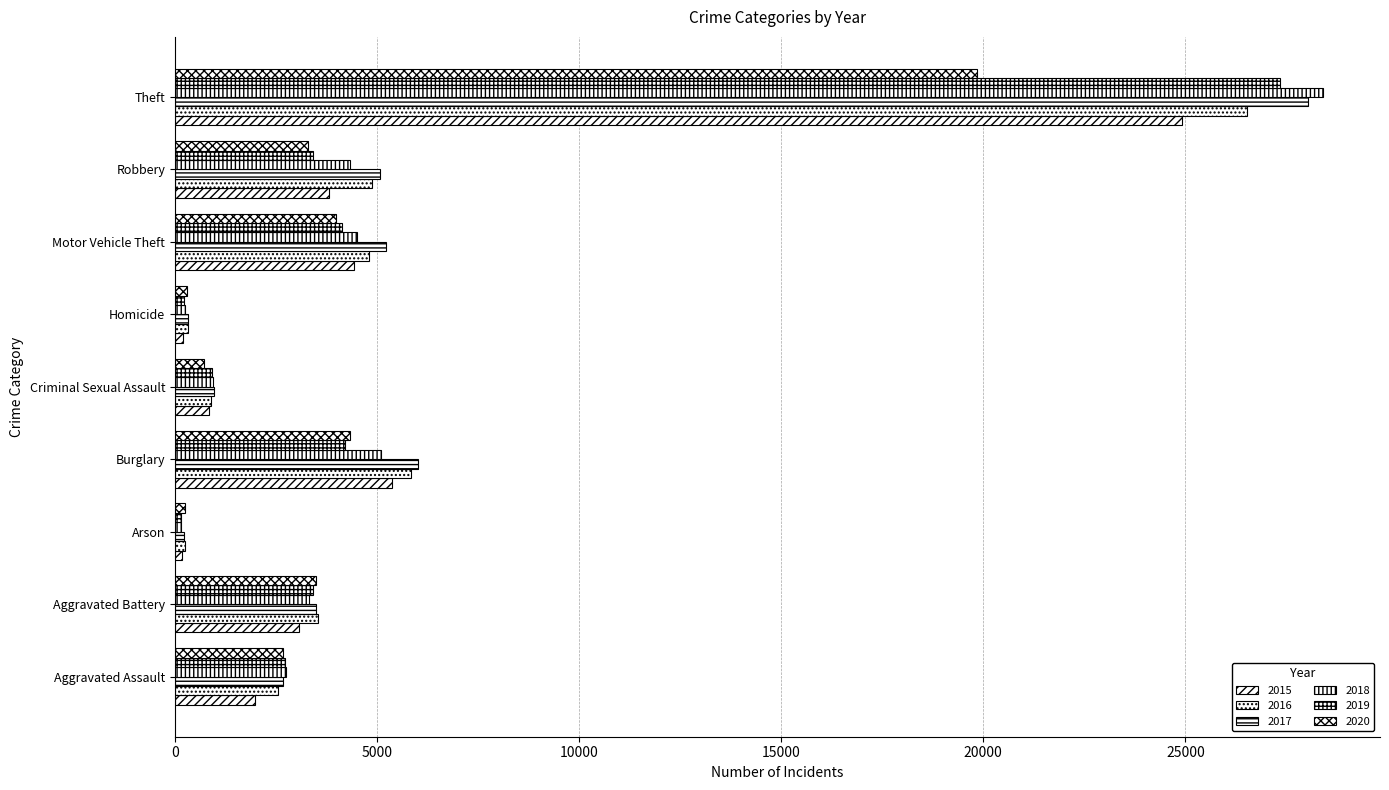

What is the difference between the highest and lowest values at Aggravated Assault?

761